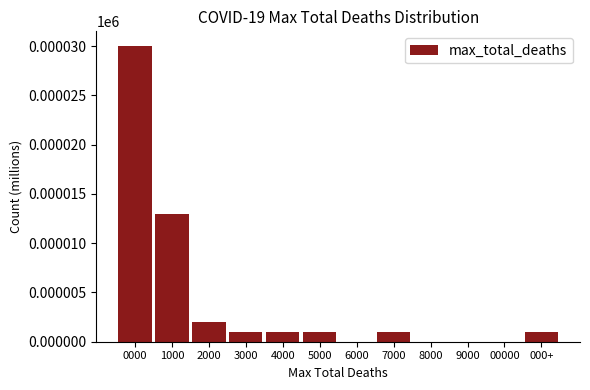

Reading left to right, transcribe all the data shown in this chart.

0000=30	1000=13	2000=2	3000=1	4000=1	5000=1	6000=0	7000=1	8000=0	9000=0	00000=0	000+=1